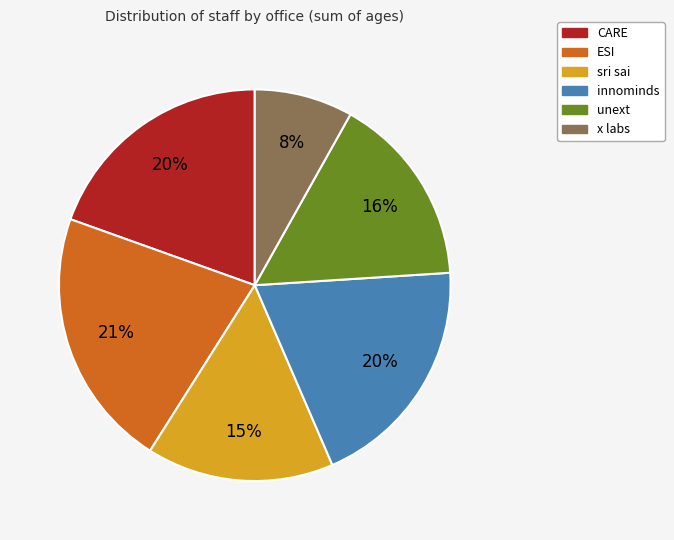

To the nearest percent, what percentage of the pie is ESI?

21%